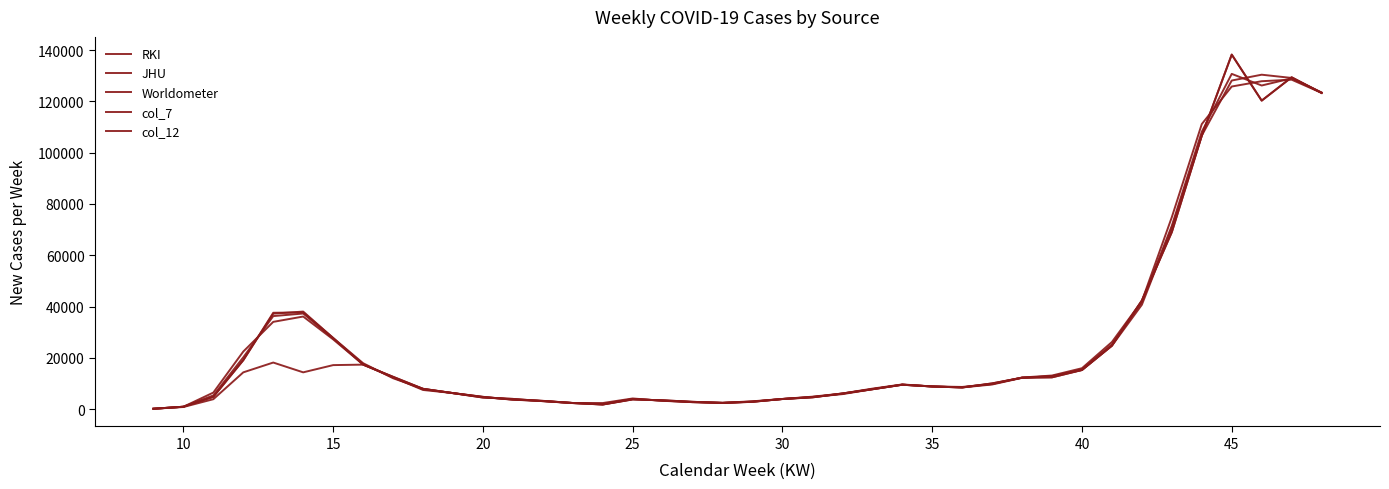

Reading left to right, what are all the values shown in this chart?

RKI: 141	895	6430	22438	34016	36096	27188	17371	12381	7446	6236	4755	3620	3210	2360	2343	4130	3213	2696	2427	3025	3939	4823	6061	7960	9601	8822	8626	9778	12299	13078	15932	26156	42099	74872	111171	125824	127897	128495	123350
JHU: 114	910	4755	19078	37222	38028	27731	17330	12586	7894	6215	4490	3959	3082	2340	1768	3754	3421	2830	2396	2816	3932	4553	6068	7719	9487	8811	8423	10009	12228	12374	15234	24736	42362	69027	106648	138278	120322	129421	123324
Worldometer: 114	910	4773	19060	37562	37688	27731	17888	12028	7894	6215	4772	3677	3166	2375	1802	3904	3289	2694	2392	2895	3896	4721	5819	7716	9492	8806	8429	9574	12179	12861	15233	24720	40690	70656	106709	128161	130437	129167	123496
col_7: 123	905	5319	20192	36267	37271	27550	17530	12332	7745	6222	4672	3752	3153	2358	1971	3929	3308	2740	2405	2912	3922	4699	5983	7798	9527	8813	8493	9787	12235	12771	15466	25204	41717	71518	108176	130754	126219	129028	123390
col_12: 114	796	3845	14323	18144	14323	17144	17330	12586	7894	6215	4490	3959	3082	2340	1768	3754	3421	2830	2396	2816	3932	4553	6068	7719	9487	8811	8423	10009	12228	12374	15234	24736	42362	69027	106648	138278	120322	129421	123324